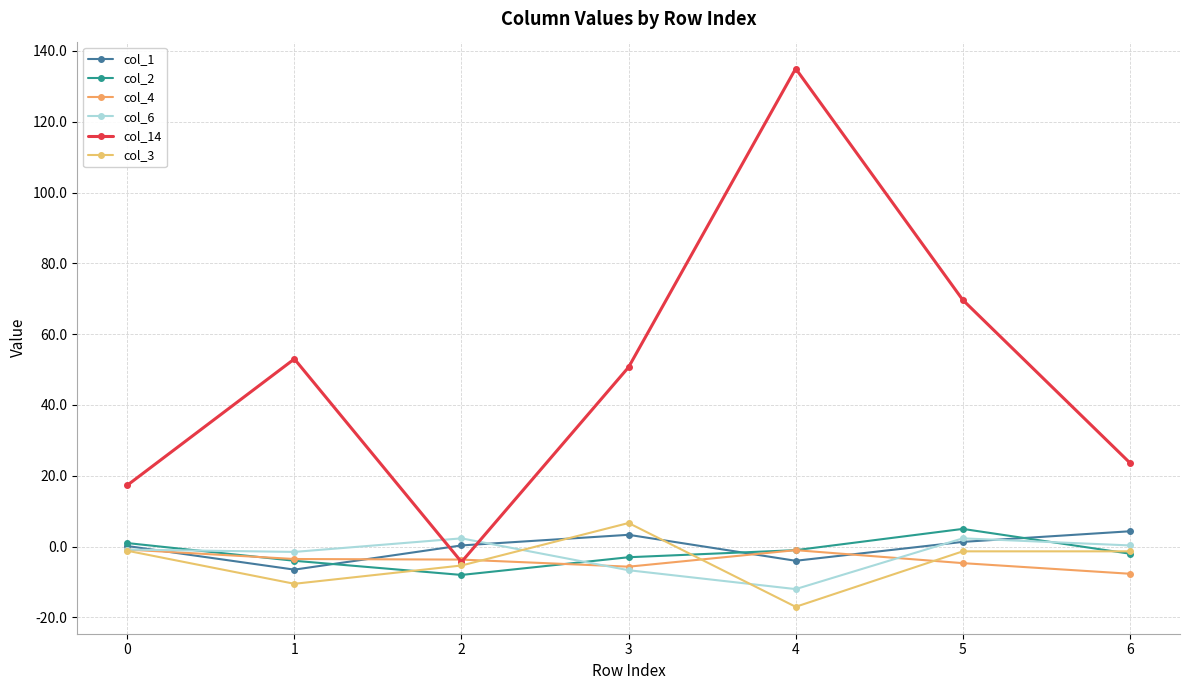

True or false: col_14 has a value of 17.3 at 0.

True